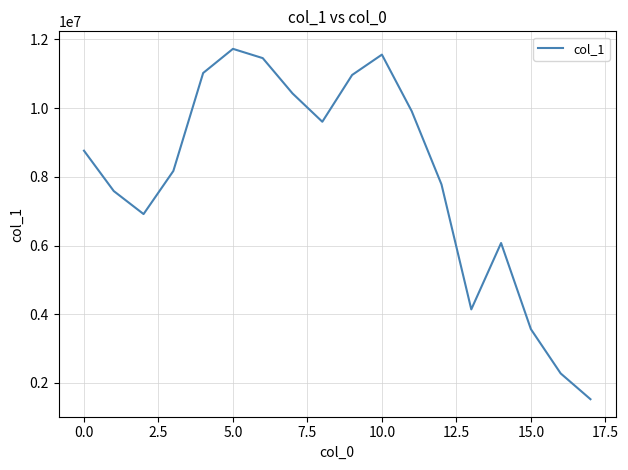

What is the greatest value displayed?

11726211